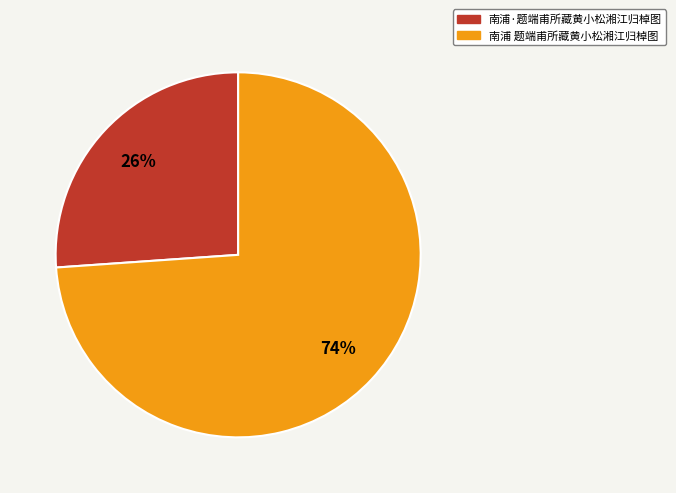

Is 南浦 题端甫所藏黄小松湘江归棹图 the majority of the pie?

Yes